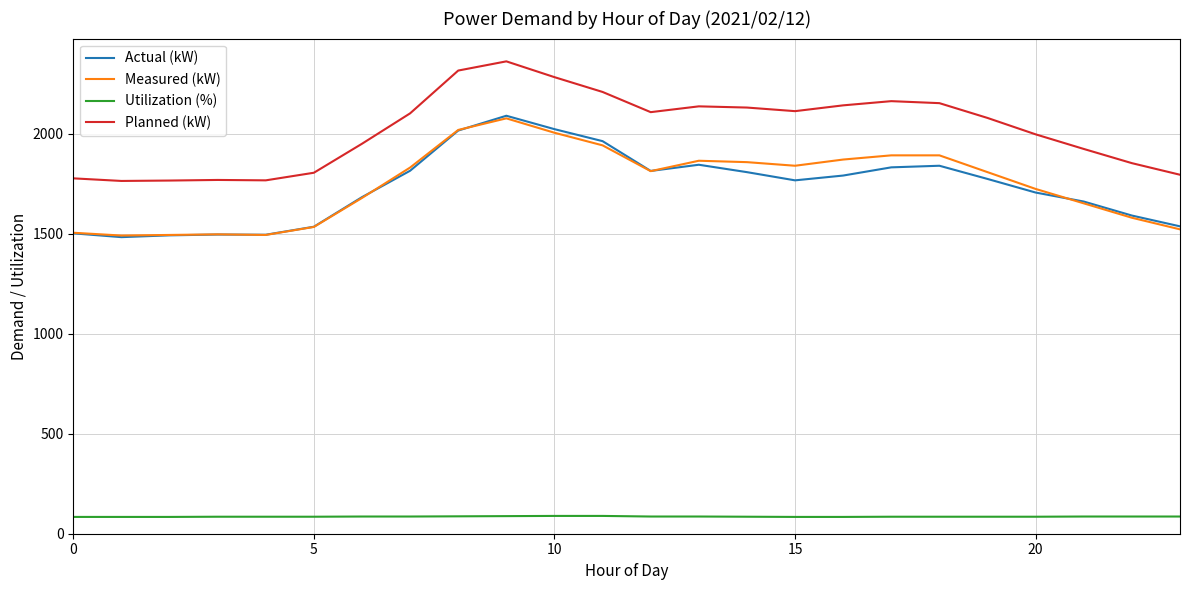

Which series has the largest total across all categories?

Planned (kW)